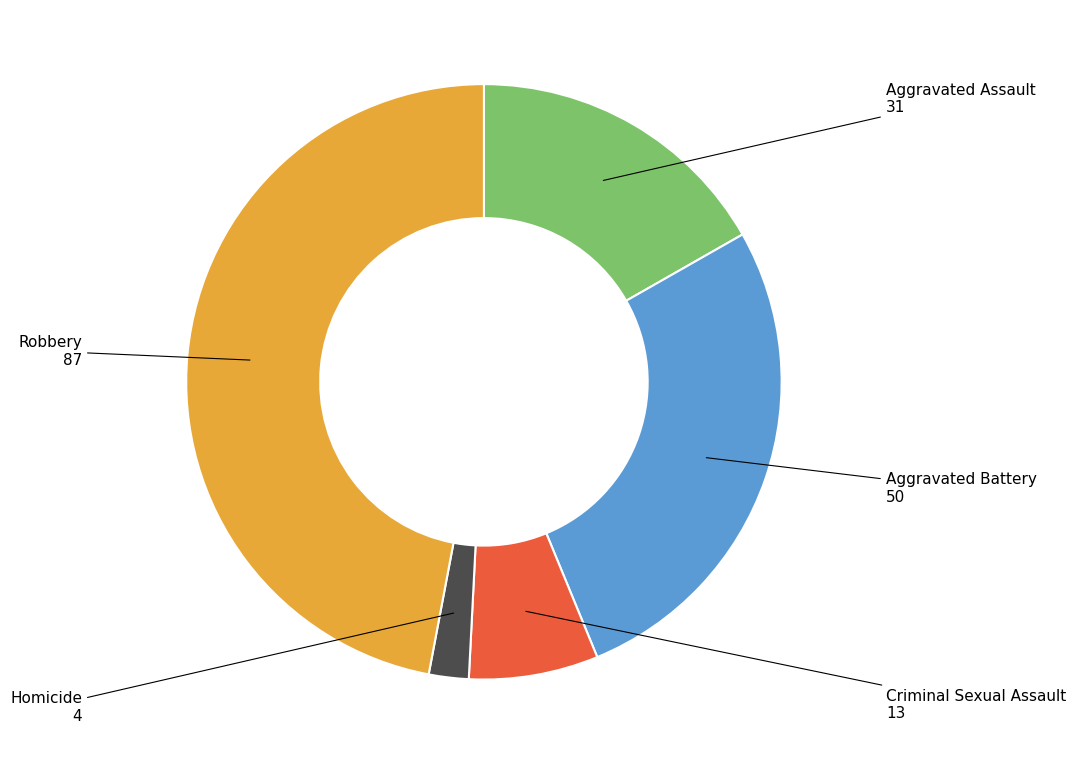

Is there a majority slice in this chart?

No